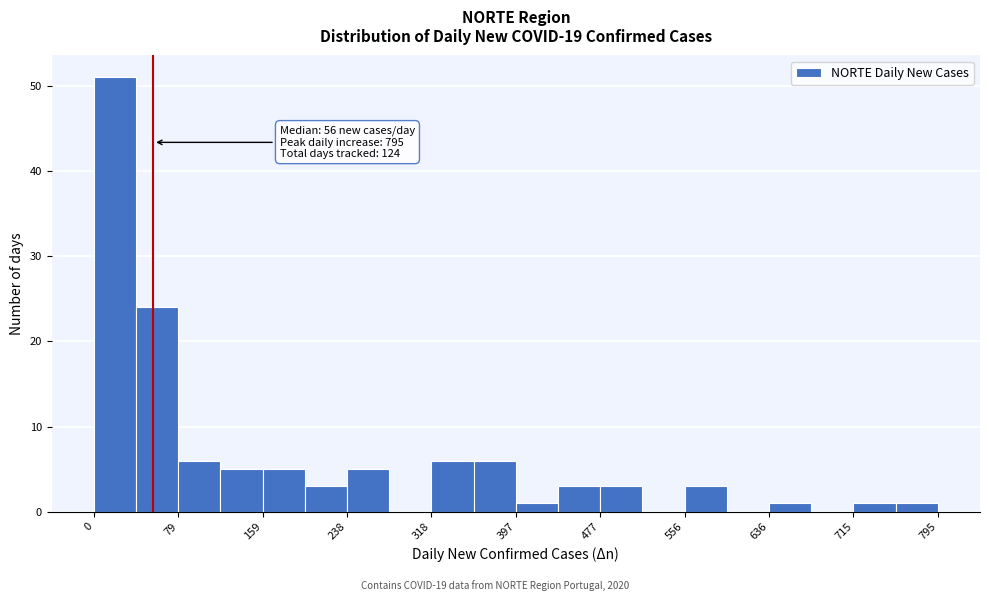

Read against the x-axis, roughly where is the centre of the tallest bar?

20